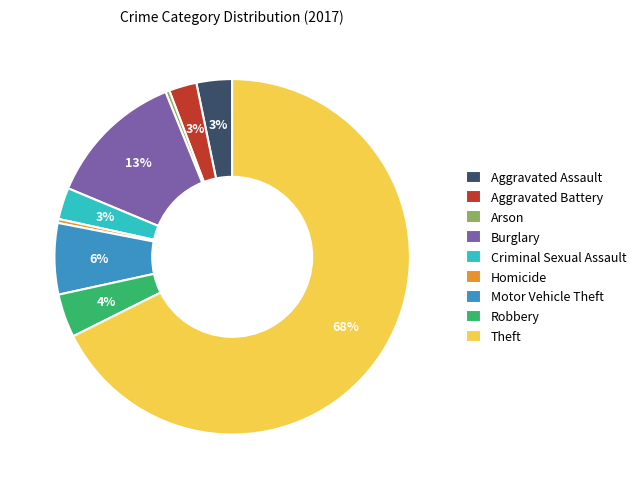

Does Theft account for over 50% of the chart?

Yes